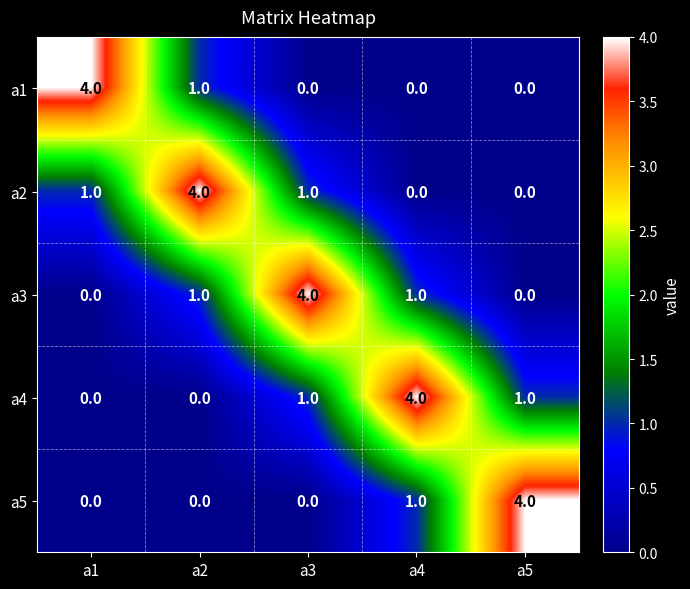

What is the total value across all series at a2?

6